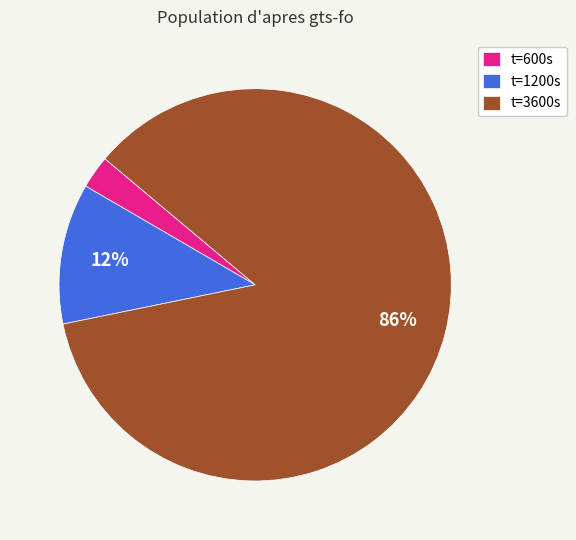

To the nearest percent, what percentage of the pie is t=1200s?

12%